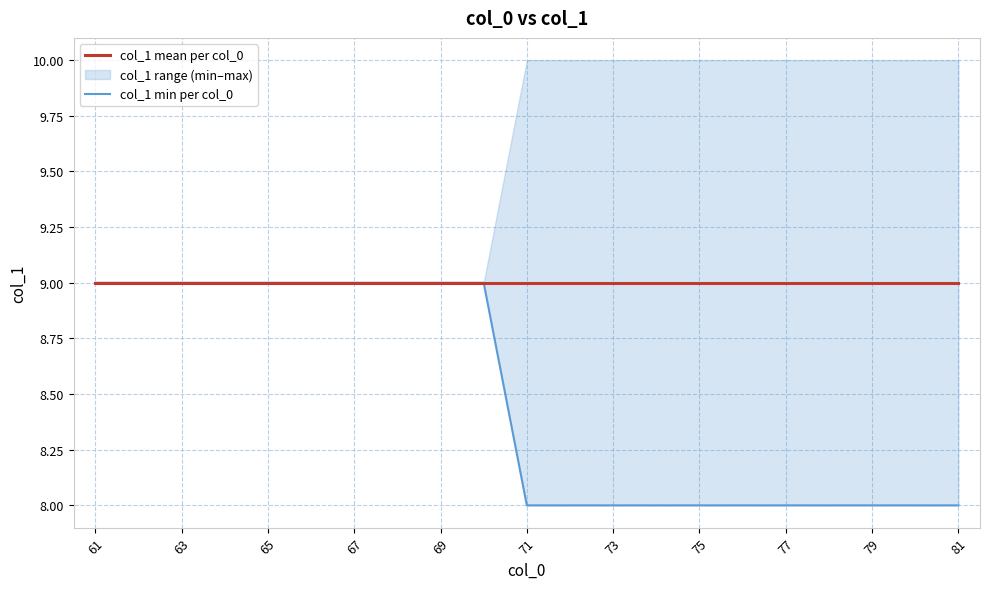

Rank the series by their average value, from highest to lowest.

col_1 mean per col_0, col_1 min per col_0